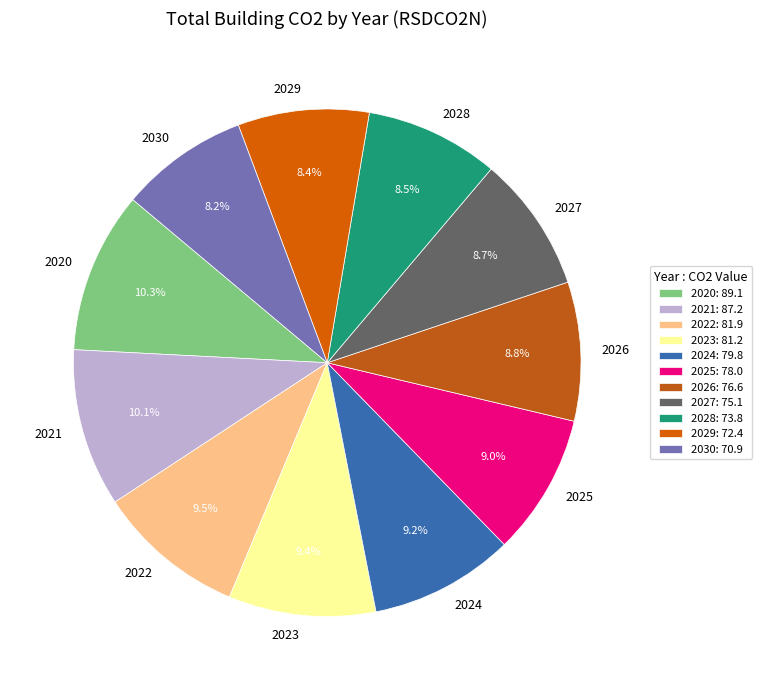

Which has a higher value, 2025 or 2020?

2020